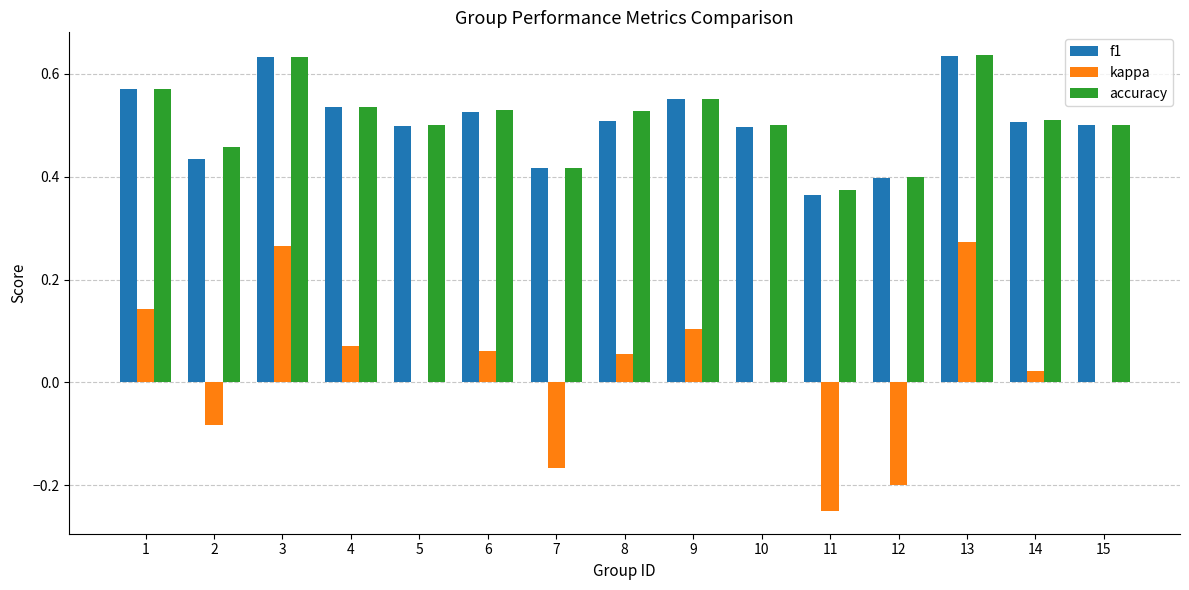

Which series has the widest spread of values?

kappa